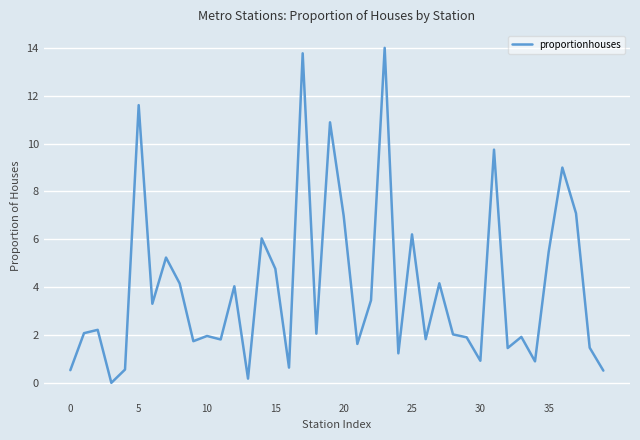

What is the average value?

4.0